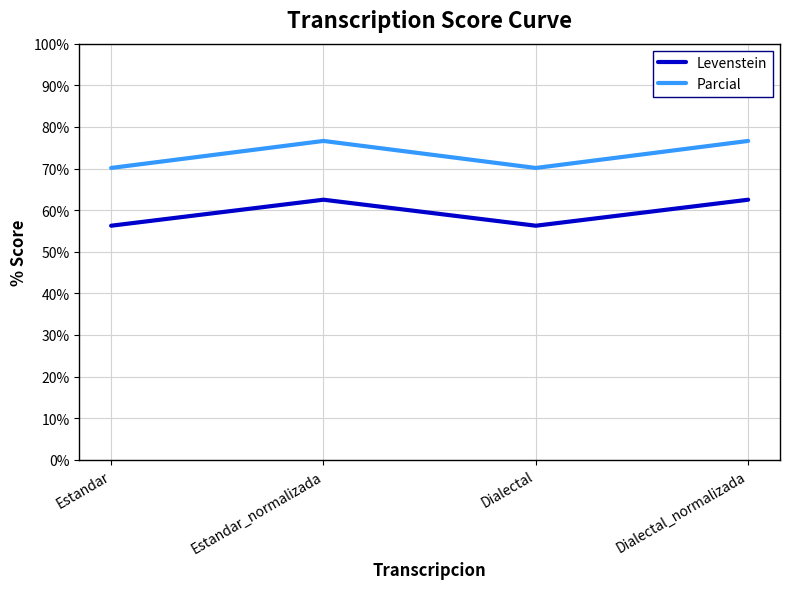

Which series has the largest total across all categories?

Parcial